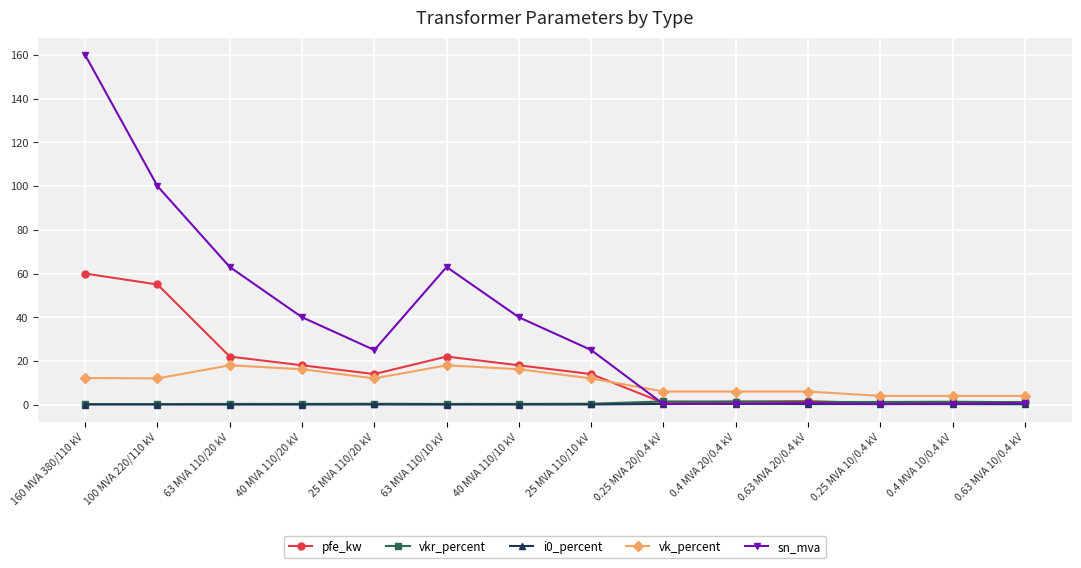

What is the greatest value displayed?

160.0